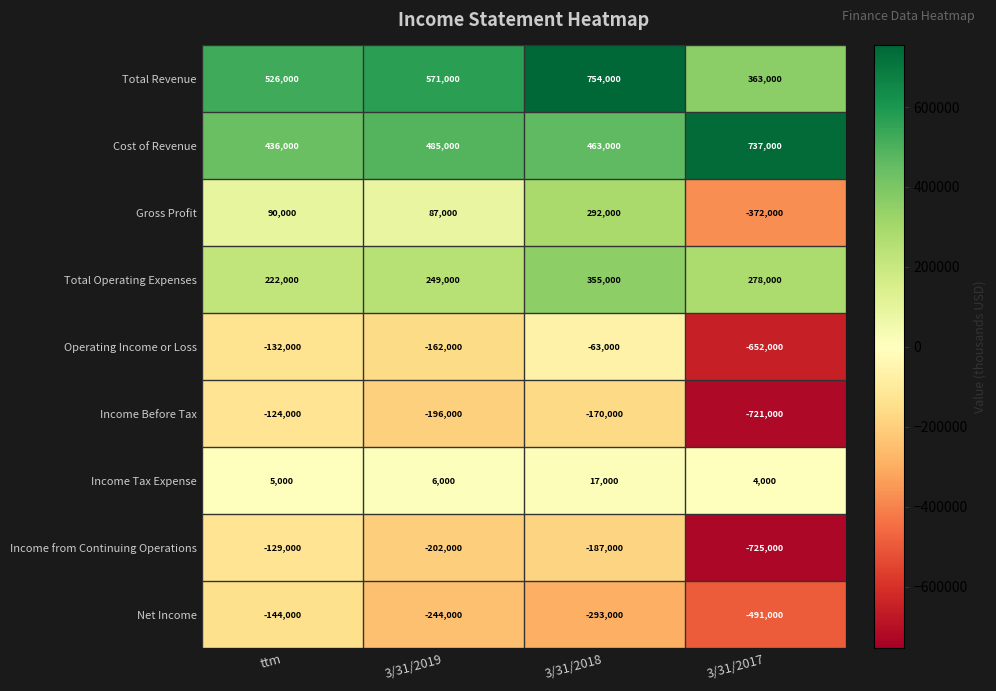

At which label does Net Income first exceed -244000?

ttm